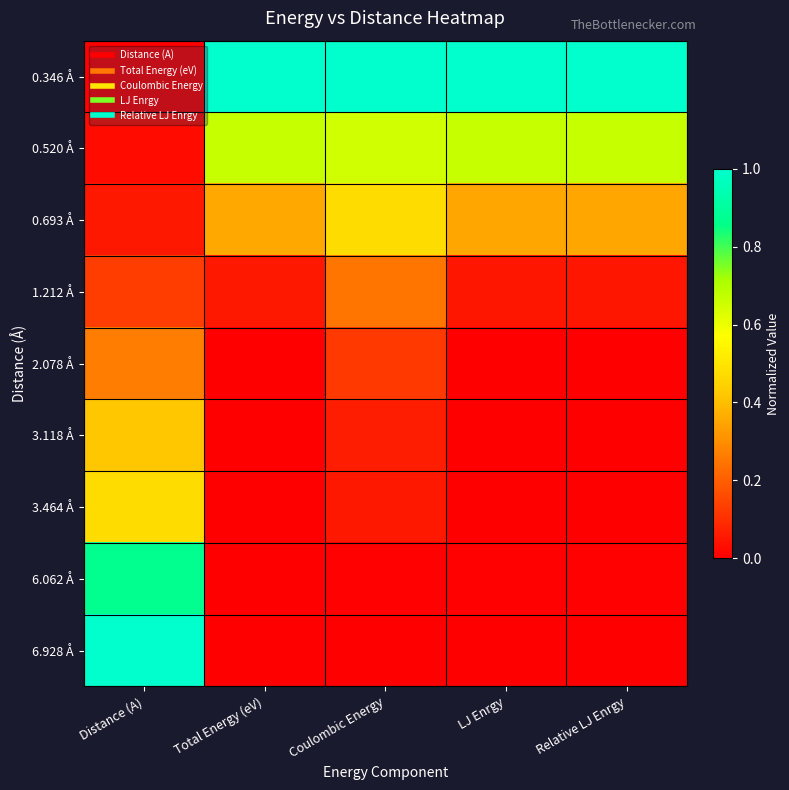

Reading left to right, list all the values displayed in this chart.

0.346 Å: Distance (A)=0.0	Total Energy (eV)=1.0	Coulombic Energy=1.0	LJ Enrgy=1.0	Relative LJ Enrgy=1.0
0.520 Å: Distance (A)=0.0	Total Energy (eV)=0.7	Coulombic Energy=0.6	LJ Enrgy=0.7	Relative LJ Enrgy=0.7
0.693 Å: Distance (A)=0.1	Total Energy (eV)=0.4	Coulombic Energy=0.5	LJ Enrgy=0.3	Relative LJ Enrgy=0.3
1.212 Å: Distance (A)=0.1	Total Energy (eV)=0.1	Coulombic Energy=0.2	LJ Enrgy=0.0	Relative LJ Enrgy=0.0
2.078 Å: Distance (A)=0.3	Total Energy (eV)=0.0	Coulombic Energy=0.1	LJ Enrgy=0.0	Relative LJ Enrgy=0.0
3.118 Å: Distance (A)=0.4	Total Energy (eV)=0.0	Coulombic Energy=0.1	LJ Enrgy=0.0	Relative LJ Enrgy=0.0
3.464 Å: Distance (A)=0.5	Total Energy (eV)=0.0	Coulombic Energy=0.1	LJ Enrgy=0.0	Relative LJ Enrgy=0.0
6.062 Å: Distance (A)=0.9	Total Energy (eV)=0.0	Coulombic Energy=0.0	LJ Enrgy=0.0	Relative LJ Enrgy=0.0
6.928 Å: Distance (A)=1.0	Total Energy (eV)=0.0	Coulombic Energy=0.0	LJ Enrgy=0.0	Relative LJ Enrgy=0.0